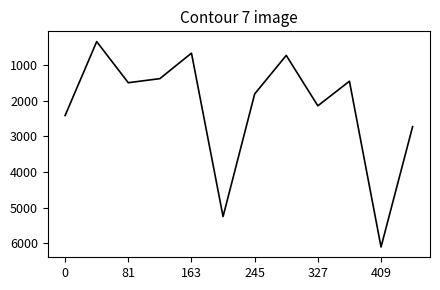

What is the maximum value shown in the chart?

6098.5